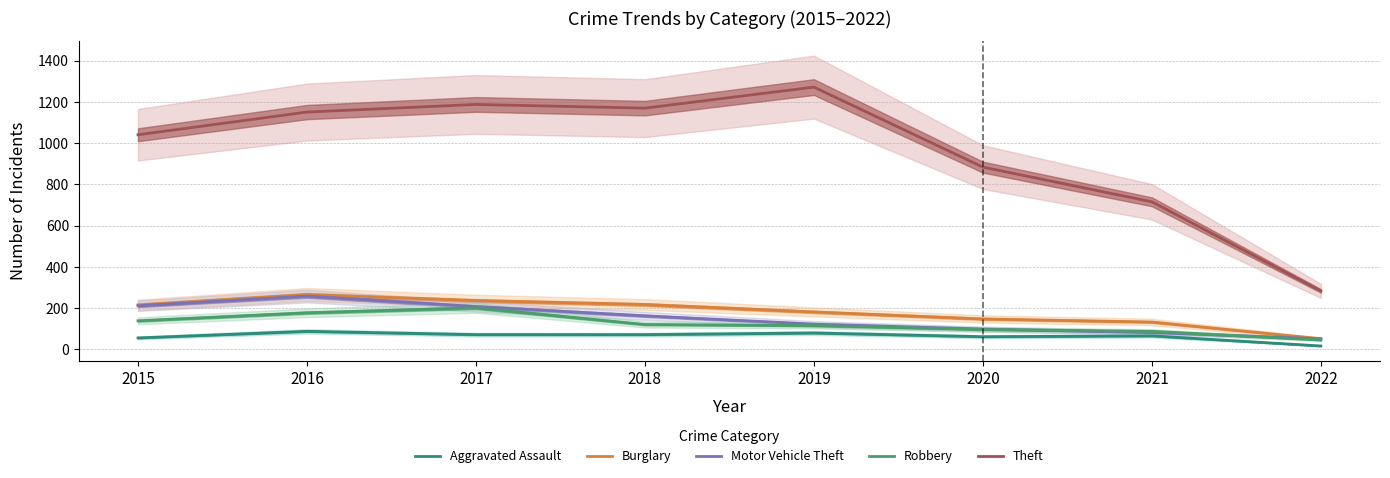

What are all the series names shown in the legend?

Aggravated Assault, Burglary, Motor Vehicle Theft, Robbery, Theft